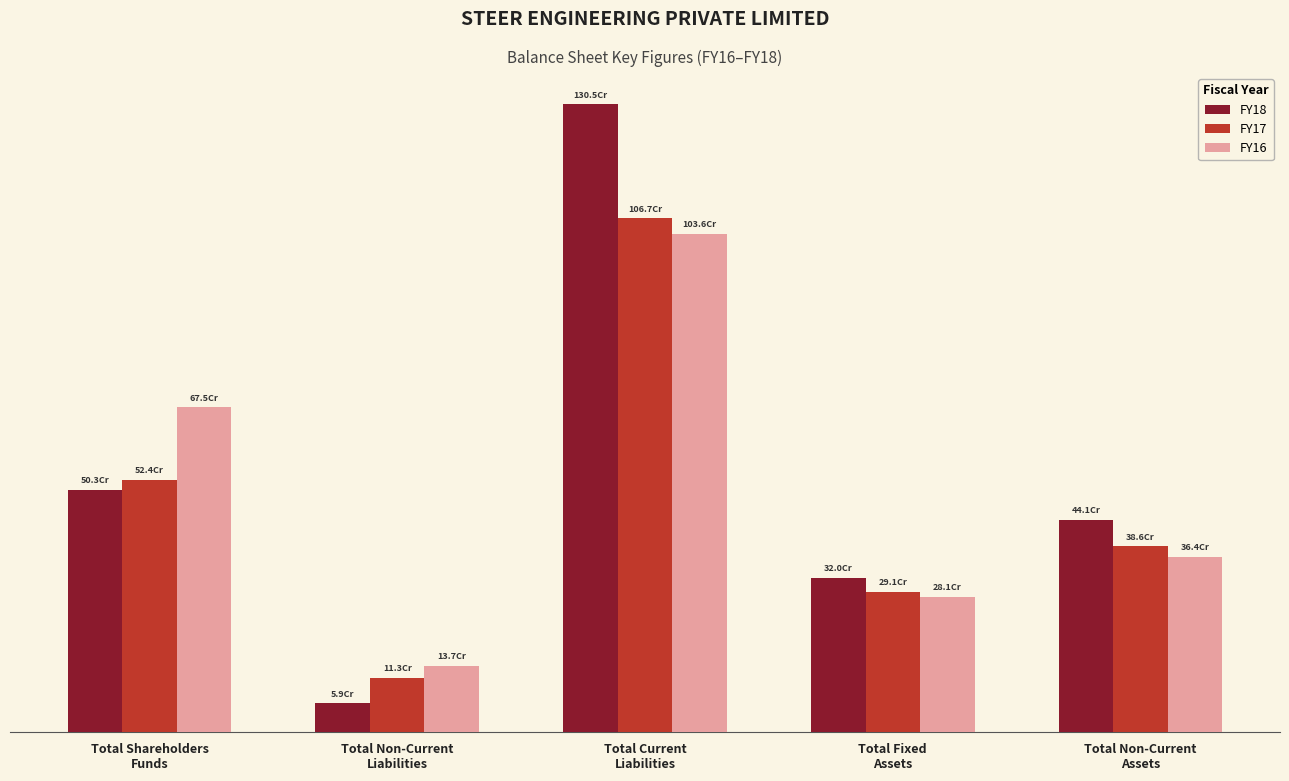

Reading left to right, what are all the values shown in this chart?

FY18: 503478936	59301474	1304635949	319935867	441196594
FY17: 523720194	112833567	1067390565	290857264	385606696
FY16: 674673781	137230072	1036049756	280858638	364238539